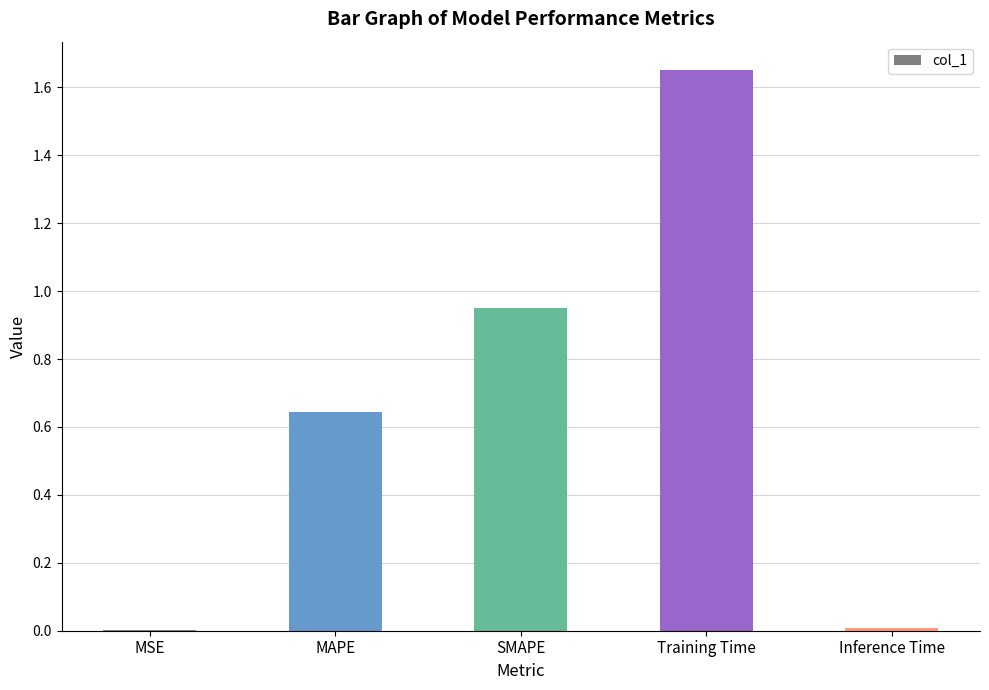

What is the sum of all values?

3.3